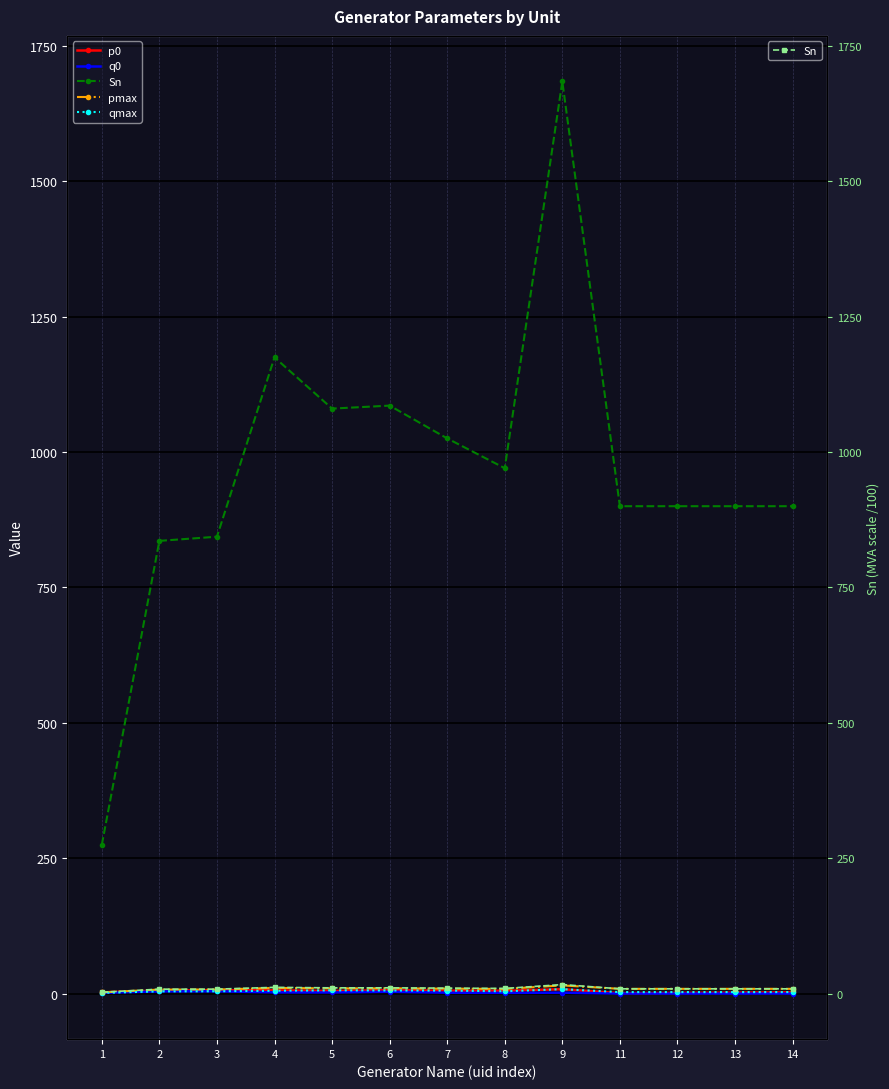

How many distinct data groups are displayed?

5